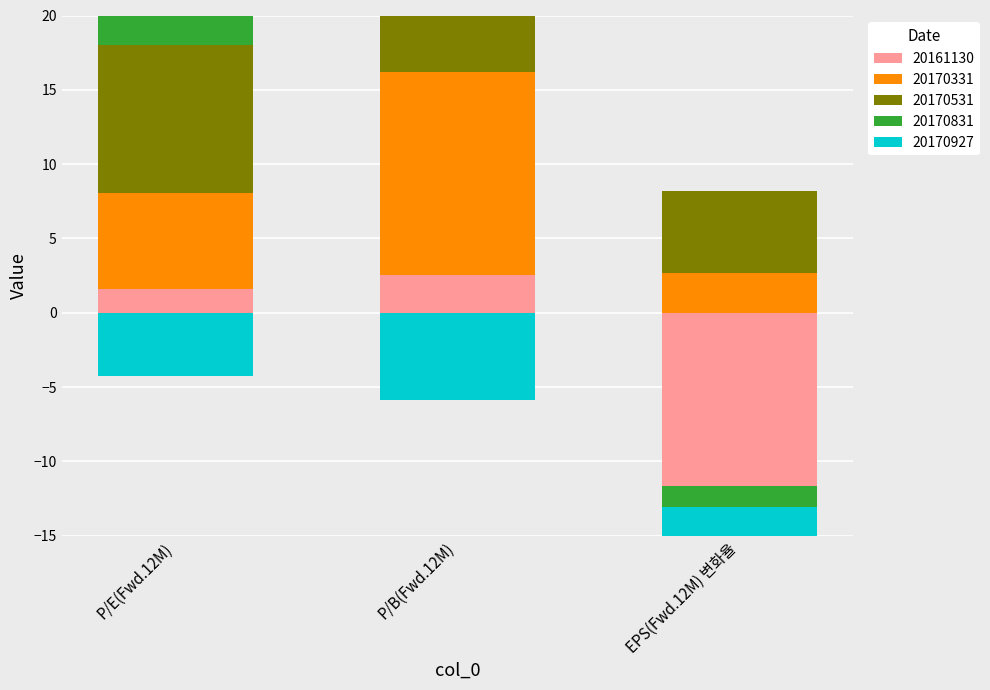

At which label does 20170927 reach its minimum?

P/B(Fwd.12M)